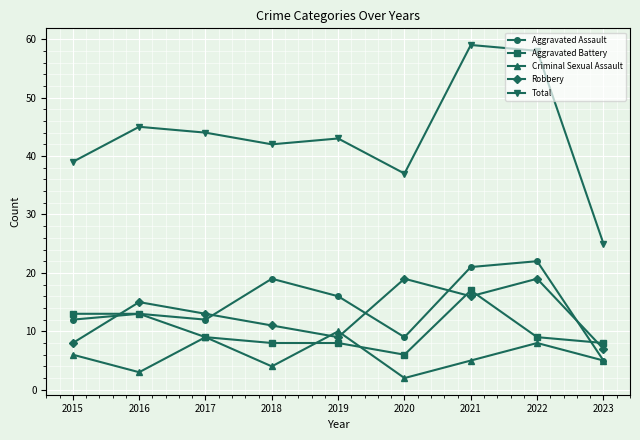

In Aggravated Assault, how many points are higher than both neighbors (excluding endpoints)?

3